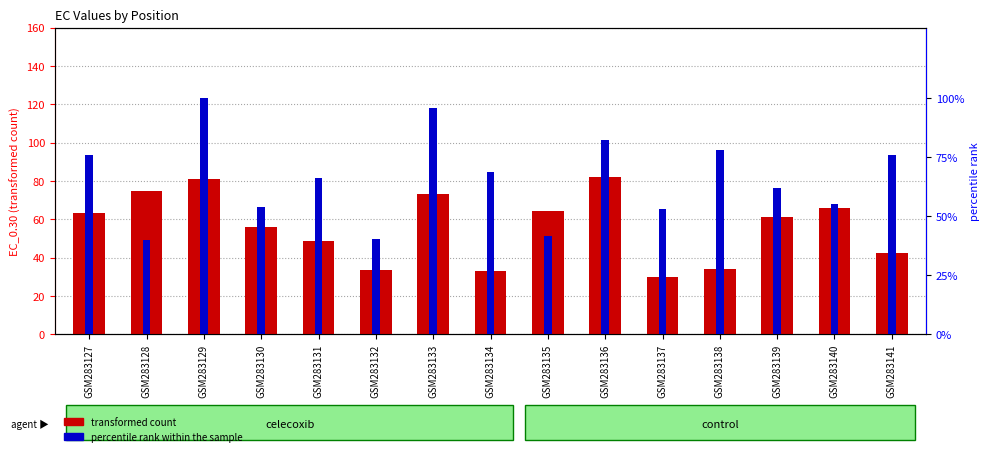

The percentile rank within the sample series shows 41.1 at GSM283133. True or false?

False